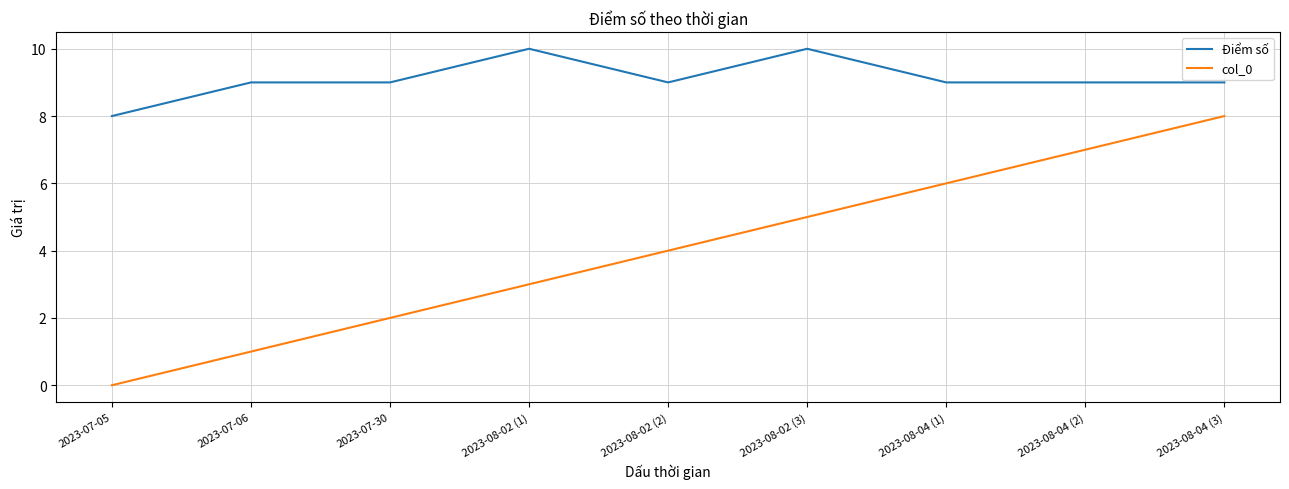

Reading left to right, list all the values displayed in this chart.

Điểm số: 2023-07-05=8	2023-07-06=9	2023-07-30=9	2023-08-02 (1)=10	2023-08-02 (2)=9	2023-08-02 (3)=10	2023-08-04 (1)=9	2023-08-04 (2)=9	2023-08-04 (3)=9
col_0: 2023-07-05=0	2023-07-06=1	2023-07-30=2	2023-08-02 (1)=3	2023-08-02 (2)=4	2023-08-02 (3)=5	2023-08-04 (1)=6	2023-08-04 (2)=7	2023-08-04 (3)=8